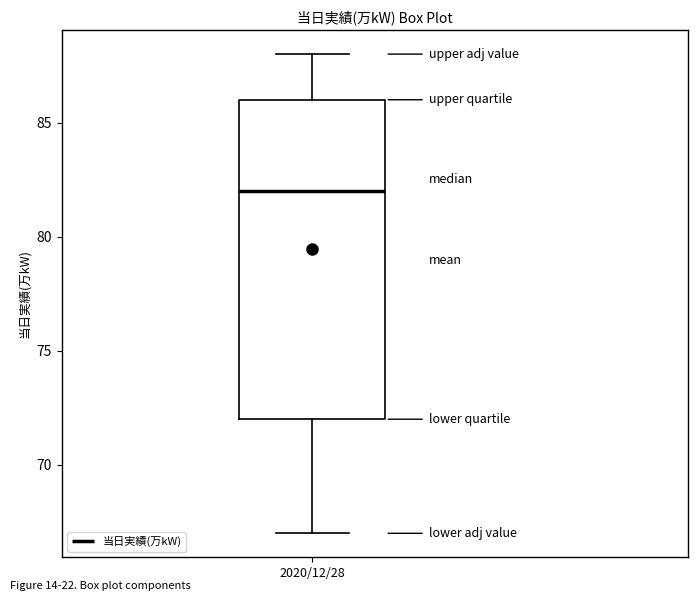

Transcribe this box plot: give where the median line is, the range the box spans, and where the two whiskers end, as read against the y-axis. The values are not printed on the chart, so give them approximately, as read against the axis.

median 82, box 72 to 86, whiskers 67 to 88